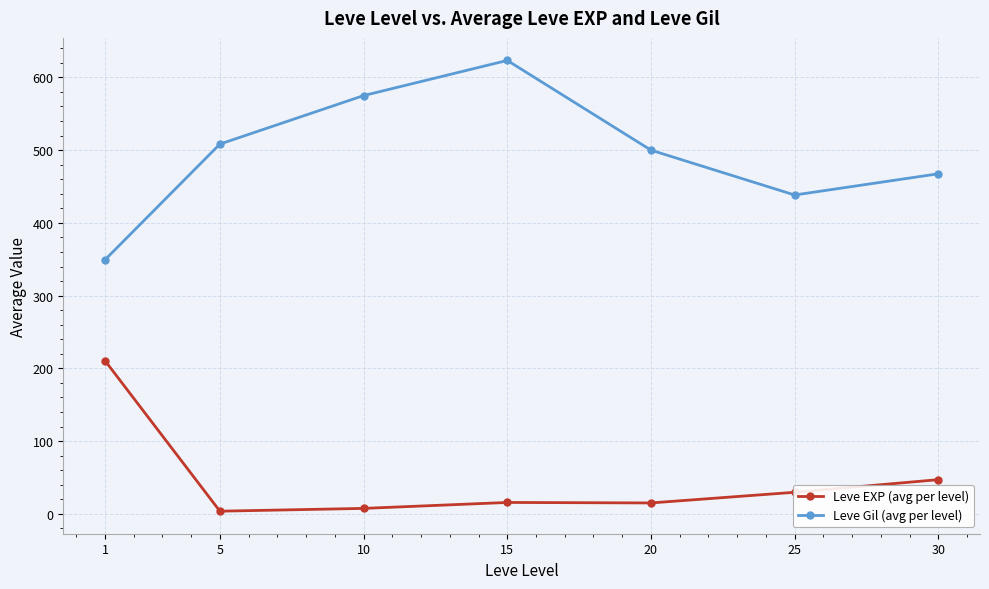

Which series has the widest spread of values?

Leve Gil (avg per level)